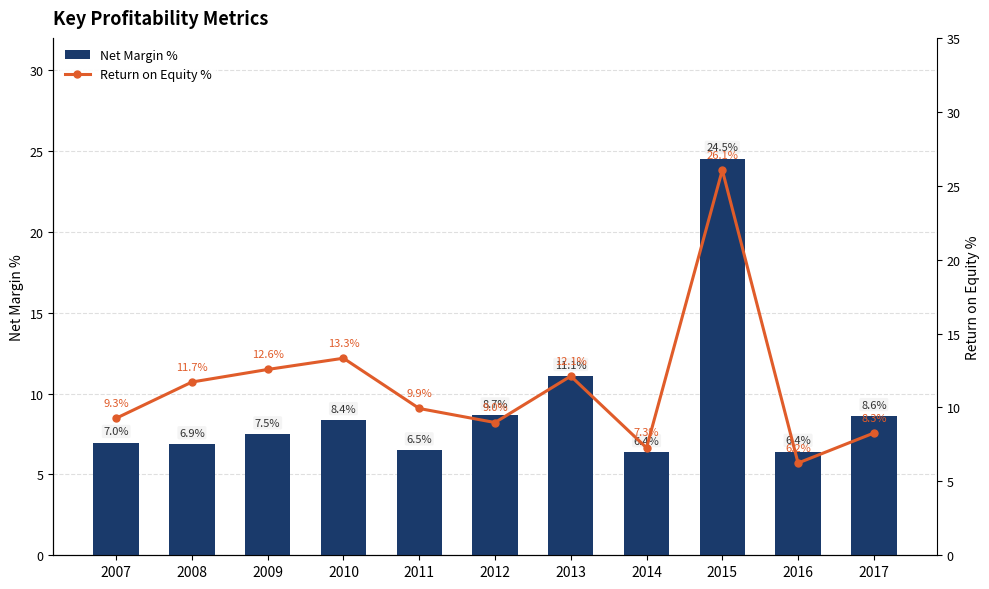

Which category has the lowest value across all series?

2016